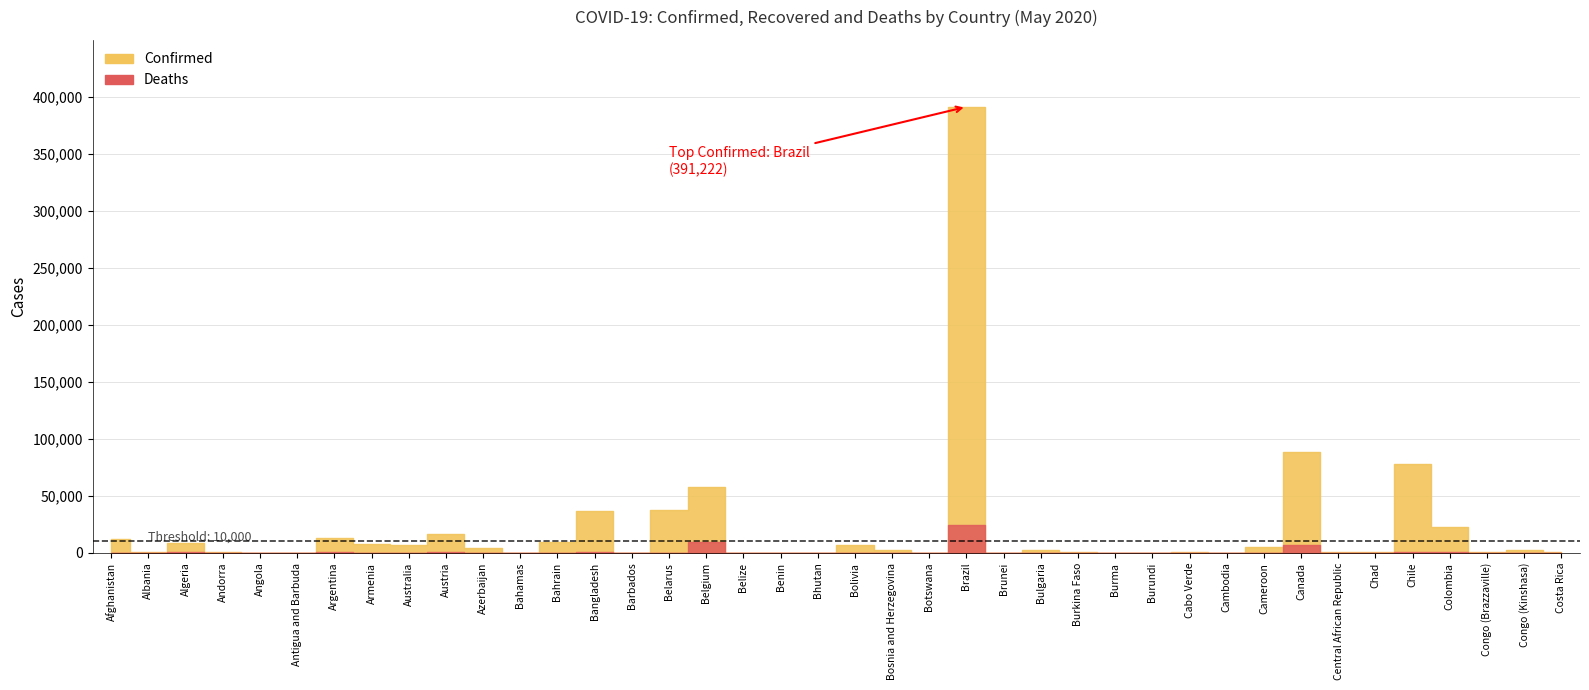

Does the chart display data point markers on the line(s)?

No